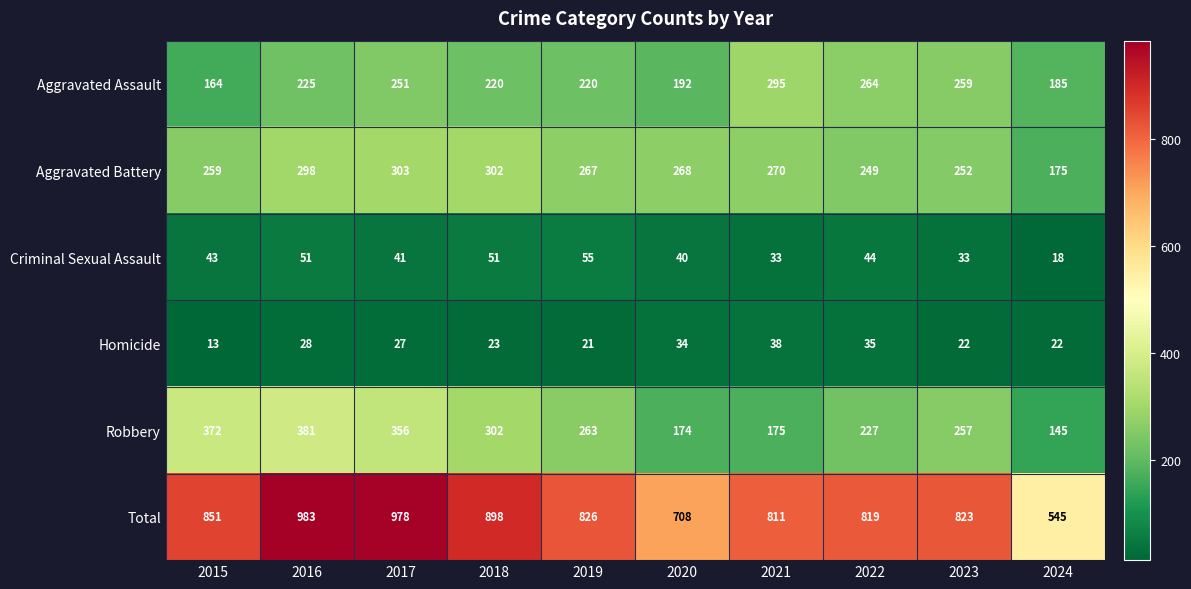

How many distinct data groups are displayed?

6